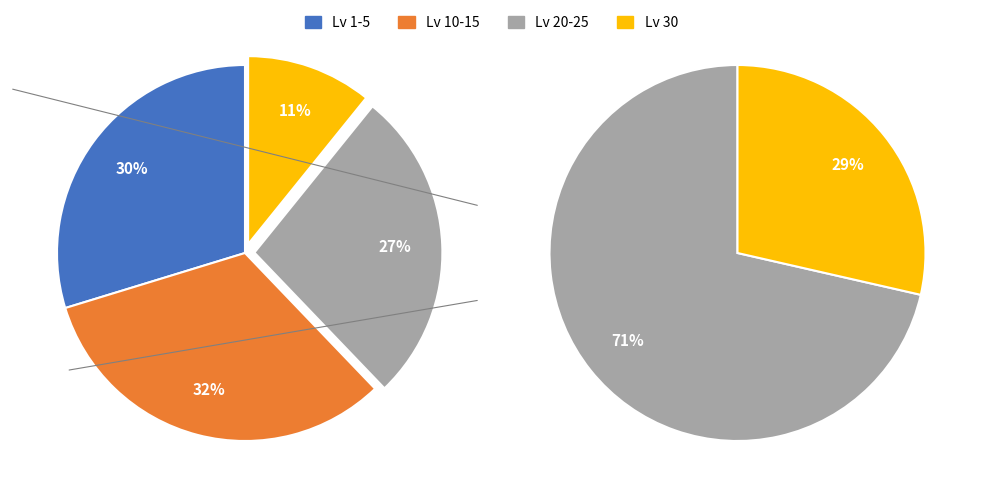

Does any single category account for the majority?

No